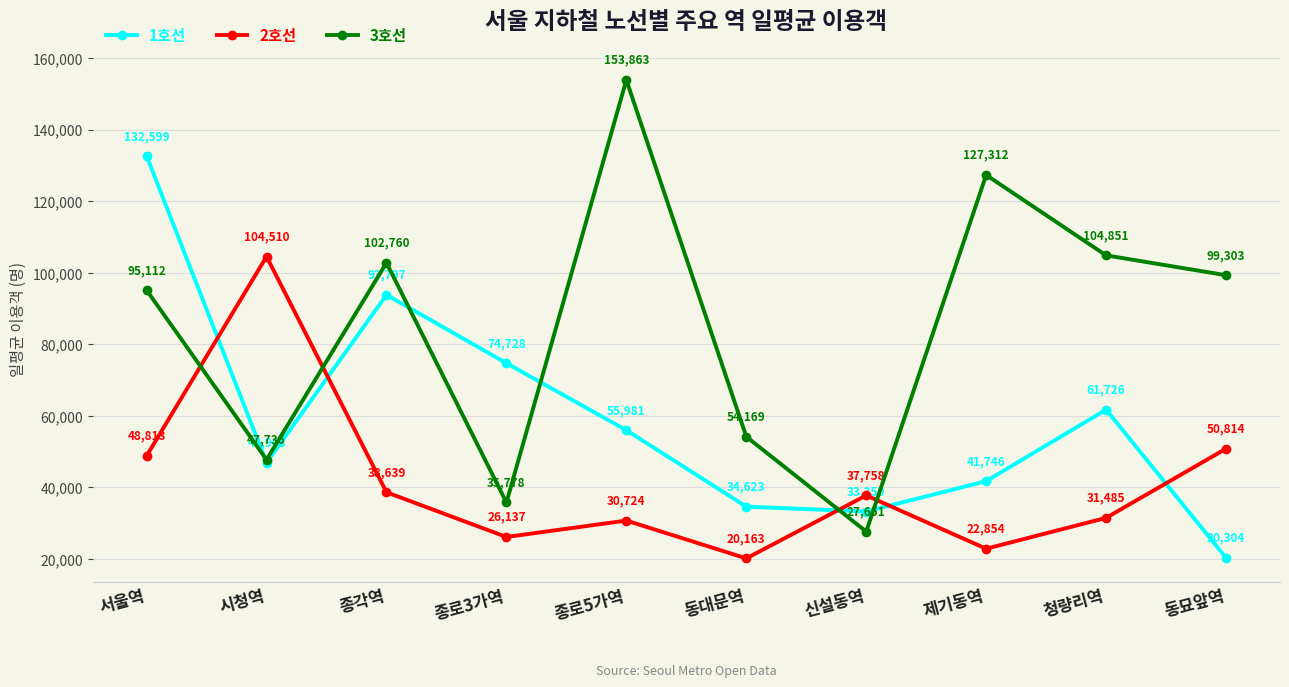

In 2호선, how many points are lower than both neighbors (excluding endpoints)?

3